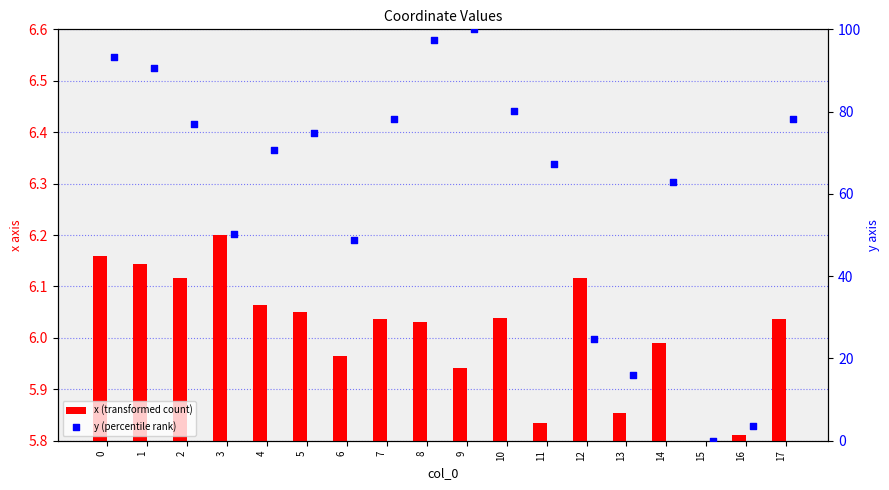

At which category is the sum across all series the highest?

9